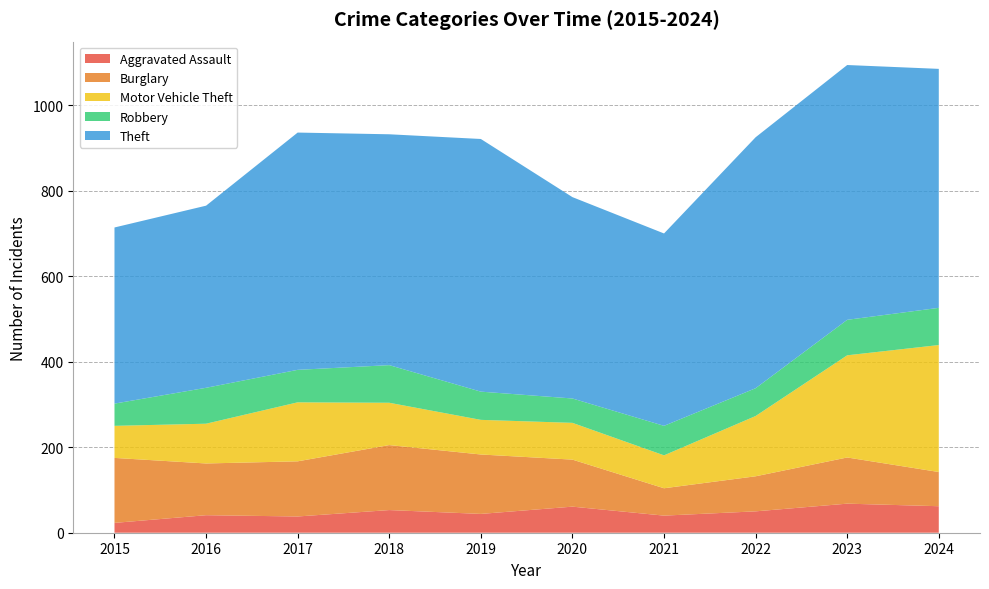

Reading right to left, what are all the values shown in this chart?

Aggravated Assault: 2024=62	2023=68	2022=50	2021=40	2020=61	2019=44	2018=53	2017=38	2016=41	2015=23
Burglary: 2024=80	2023=108	2022=82	2021=64	2020=110	2019=139	2018=152	2017=129	2016=121	2015=152
Motor Vehicle Theft: 2024=297	2023=239	2022=141	2021=77	2020=86	2019=81	2018=99	2017=138	2016=93	2015=75
Robbery: 2024=87	2023=83	2022=65	2021=69	2020=57	2019=66	2018=88	2017=76	2016=84	2015=52
Theft: 2024=559	2023=596	2022=587	2021=450	2020=471	2019=591	2018=540	2017=555	2016=426	2015=412